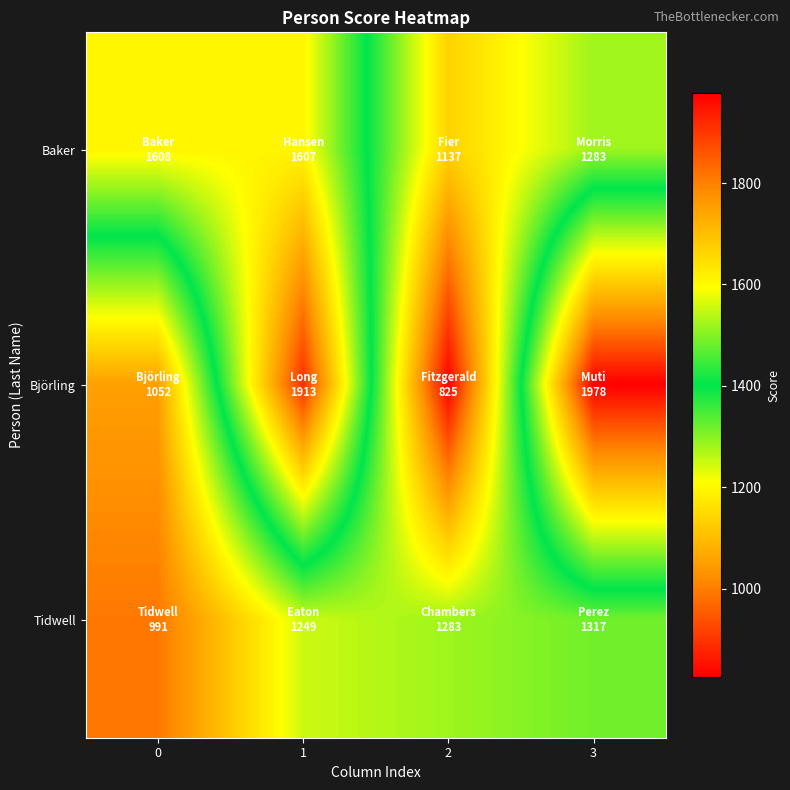

Rank the series by their maximum value, from lowest to highest.

Tidwell, Baker, Björling